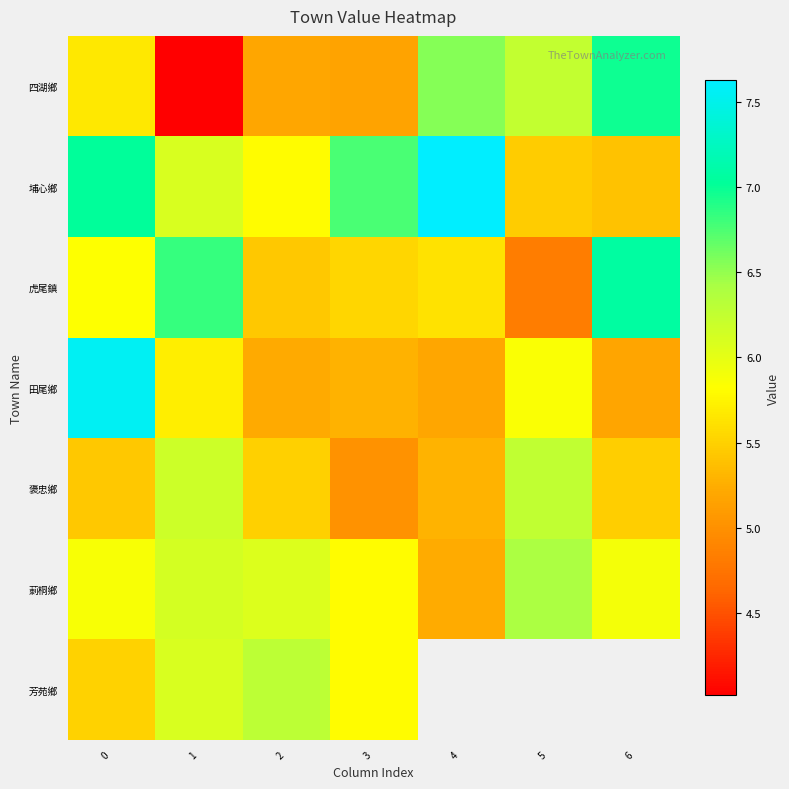

Which series has the widest spread of values?

四湖鄉